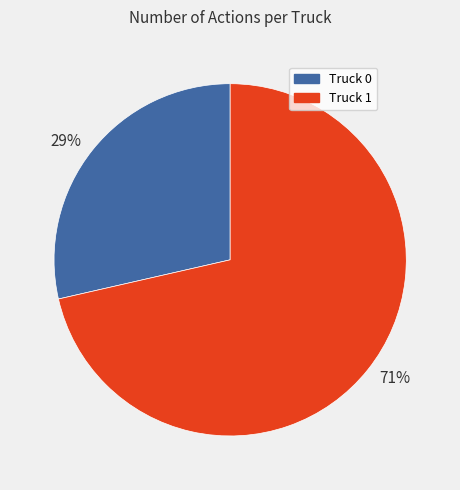

Which slice is the largest?

71%